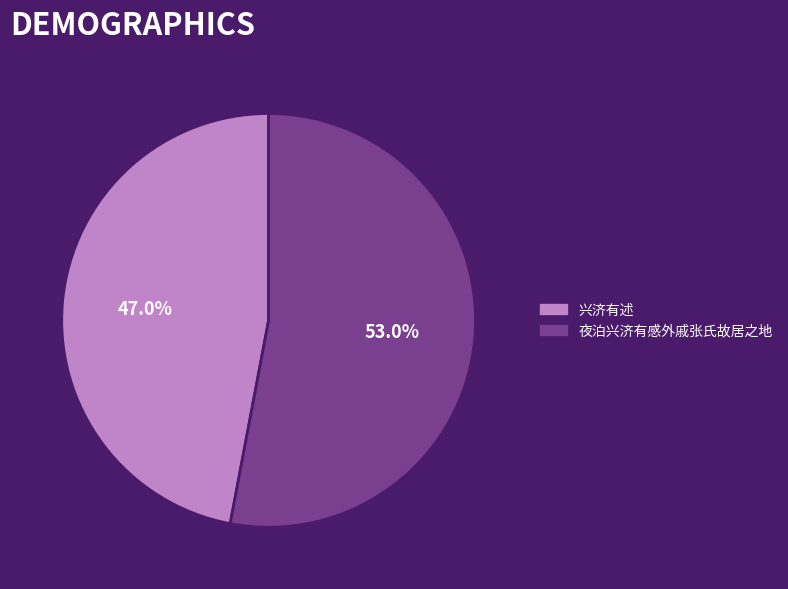

To the nearest percent, what is the average slice percentage?

50%